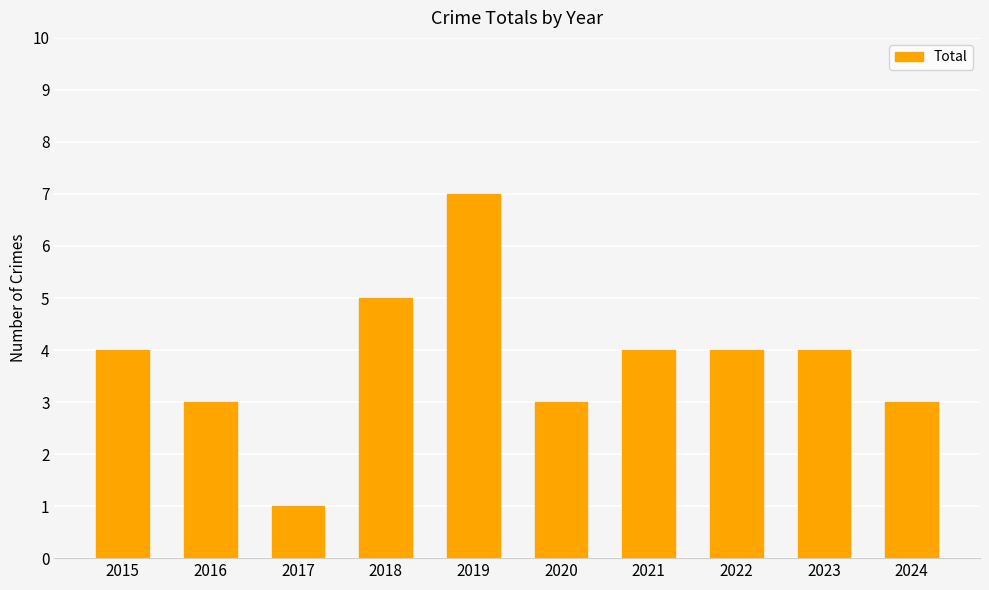

Which label corresponds to the largest value in the chart?

2019